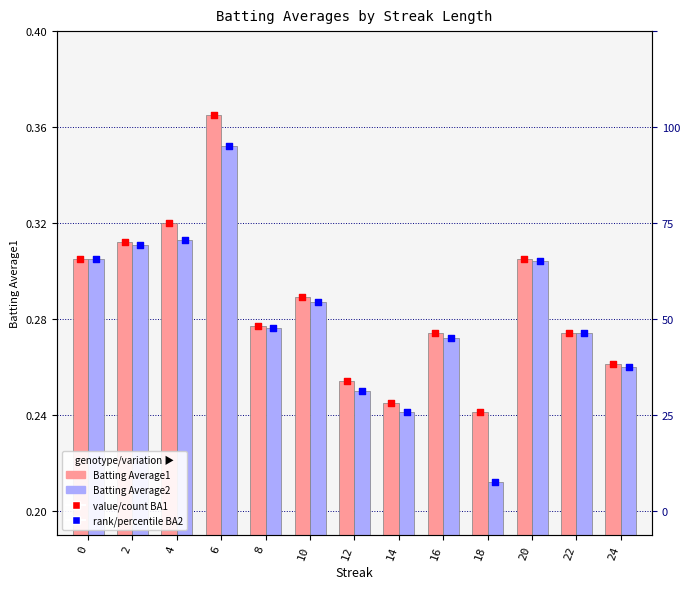

What are all the series names shown in the legend?

Batting Average1, Batting Average2